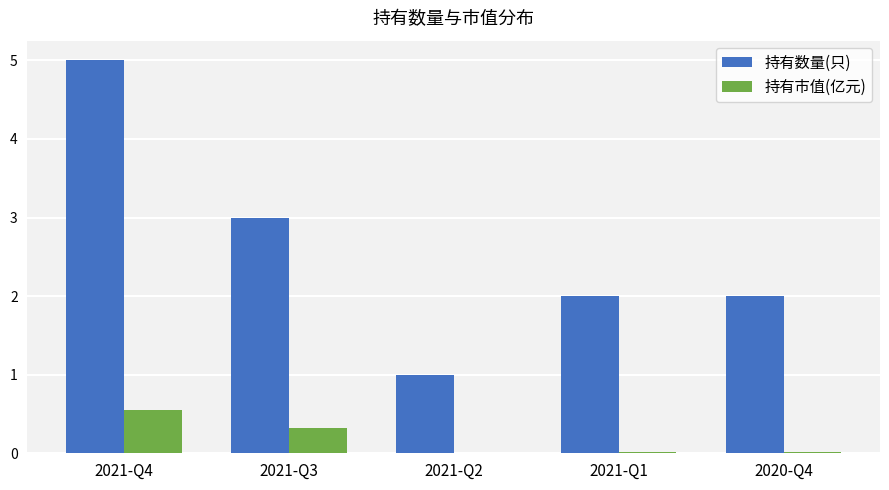

What is the maximum value for 持有数量(只)?

5.0